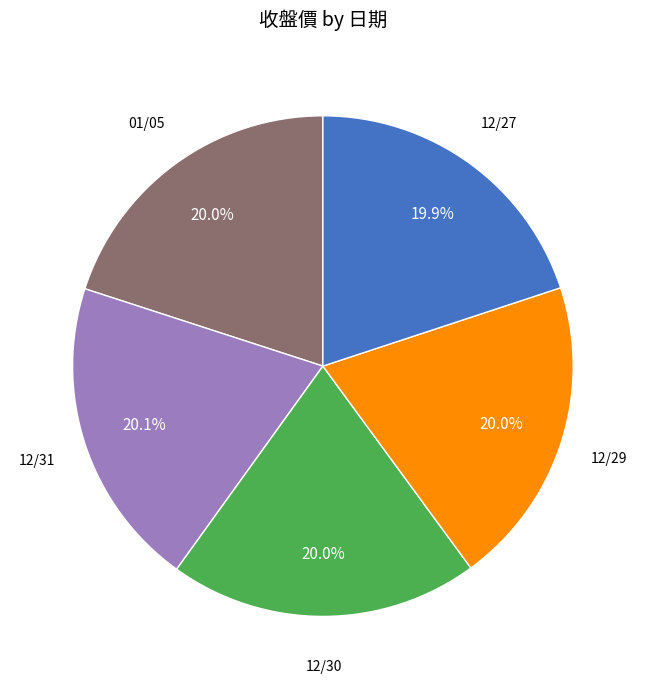

How many segments does this pie chart have?

5